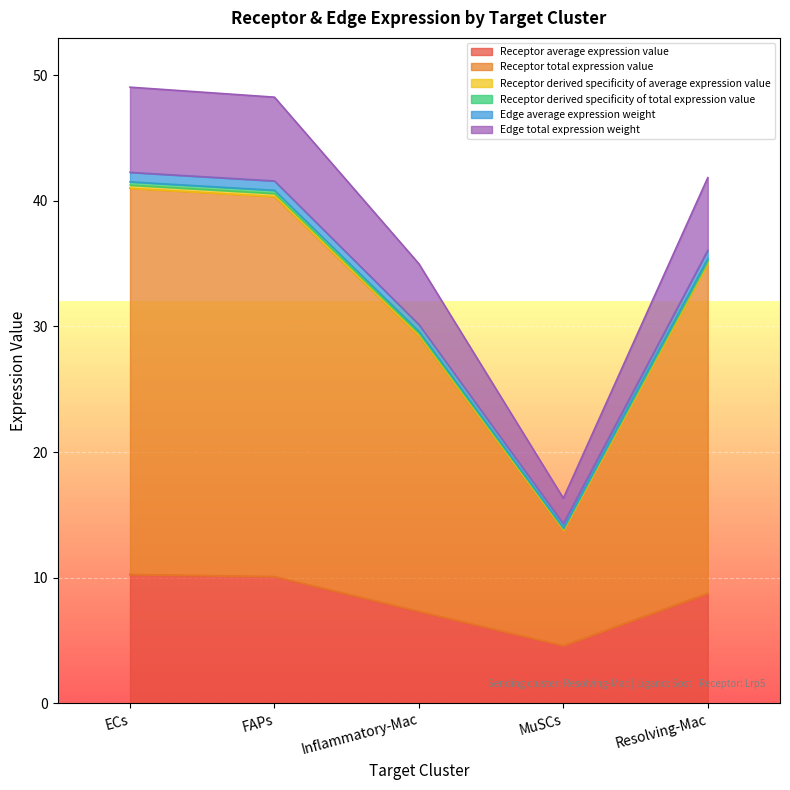

At which label does Receptor average expression value reach its minimum?

MuSCs